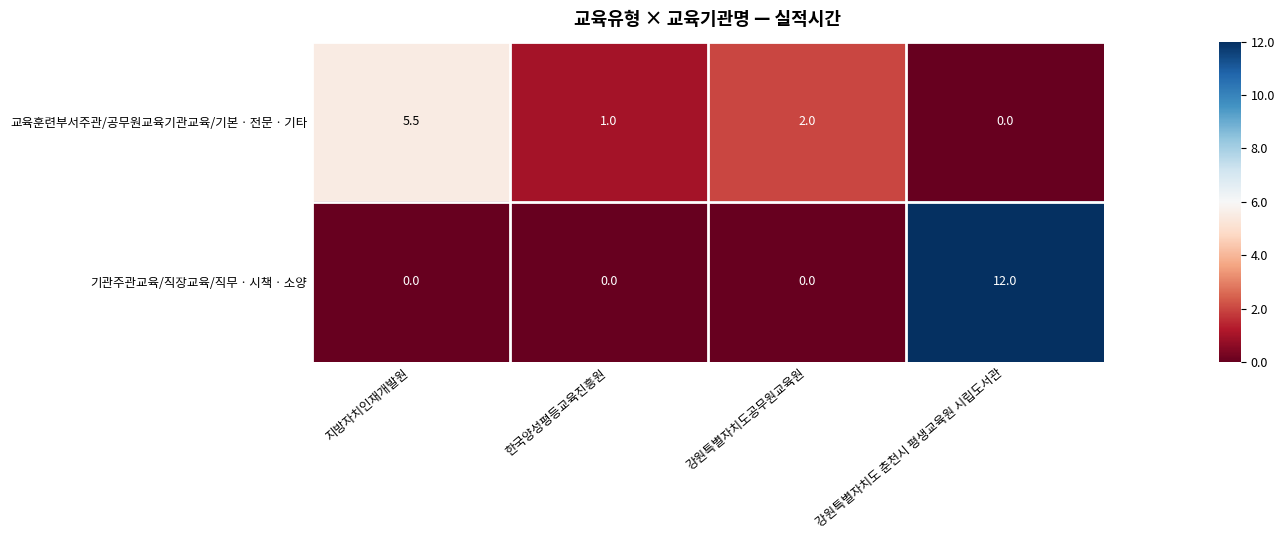

Which series has the largest range (max minus min)?

기관주관교육/직장교육/직무ㆍ시책ㆍ소양